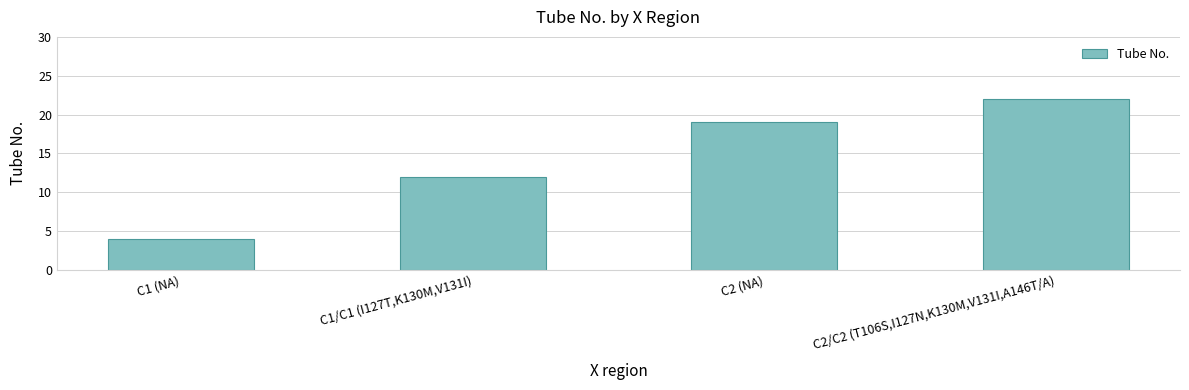

Reading left to right, list all the values displayed in this chart.

4	12	19	22